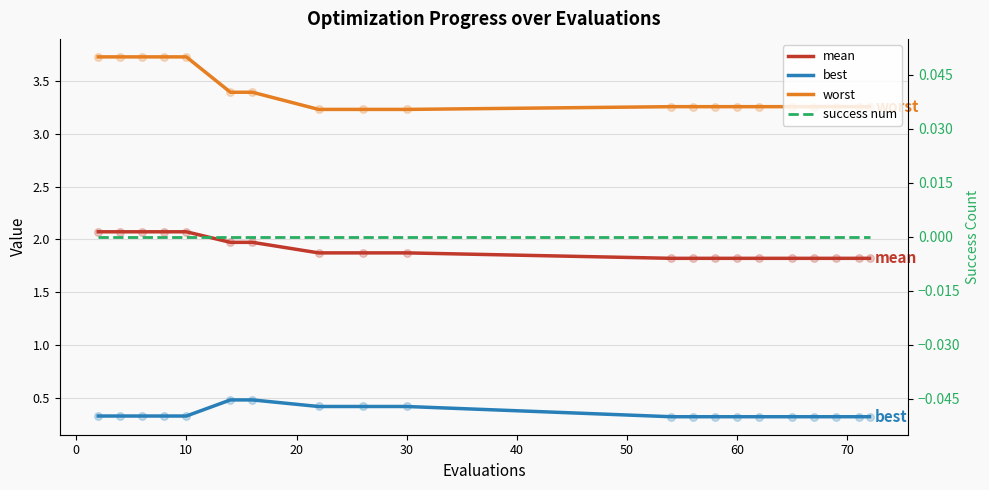

Which series has the largest Y range (max minus min)?

worst